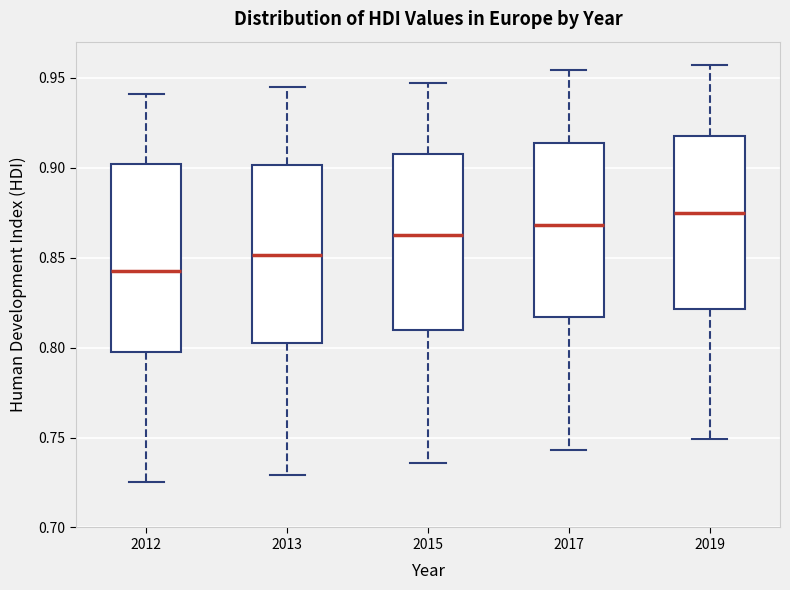

Which box's median line is the lowest?

2012